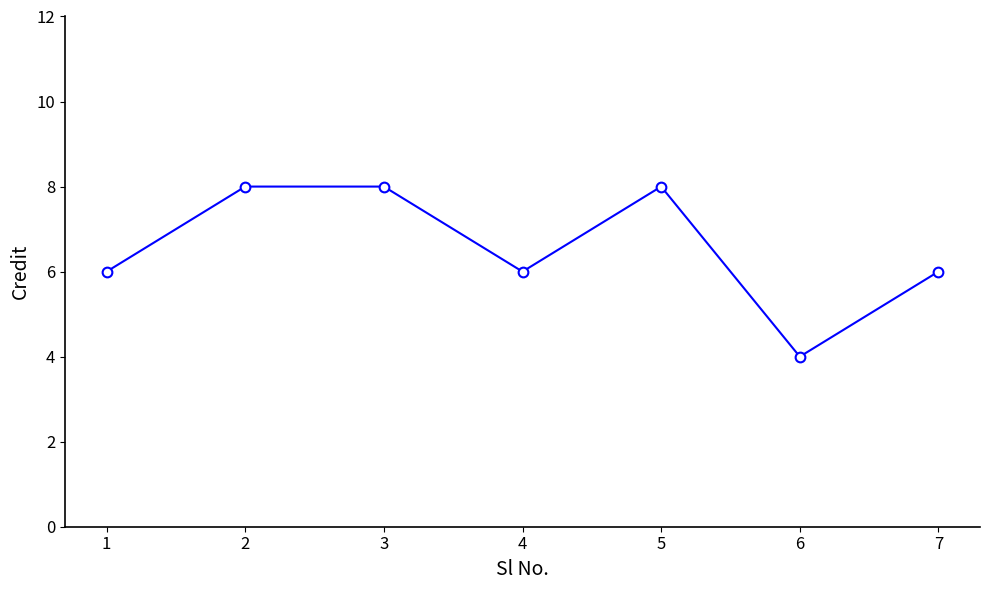

What is the value of the 1st point from the left?

6